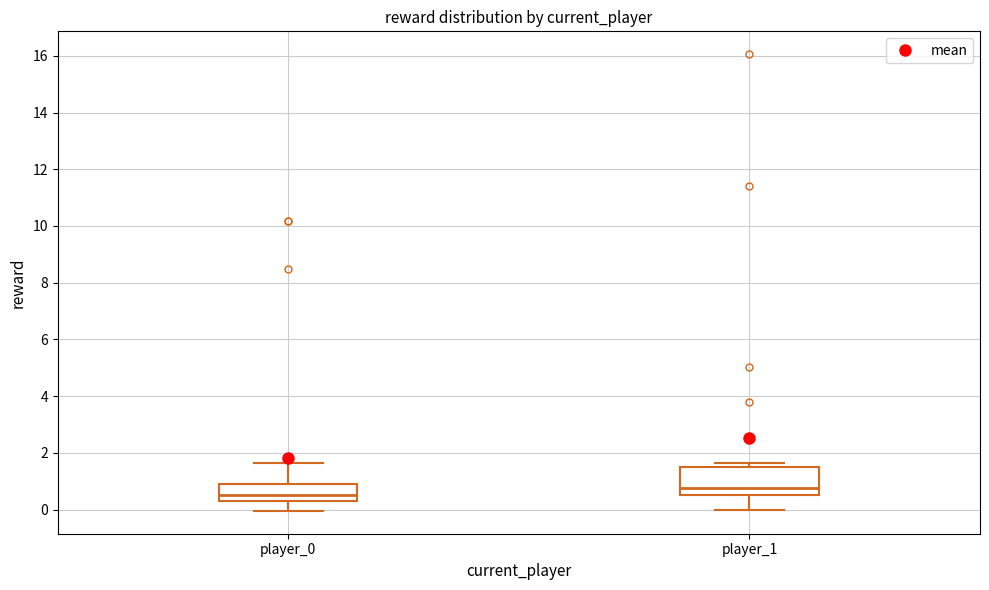

Where is the upper edge of the box for player_1 on the y-axis? The values are not printed on the chart, so give them approximately, as read against the axis.

1.4